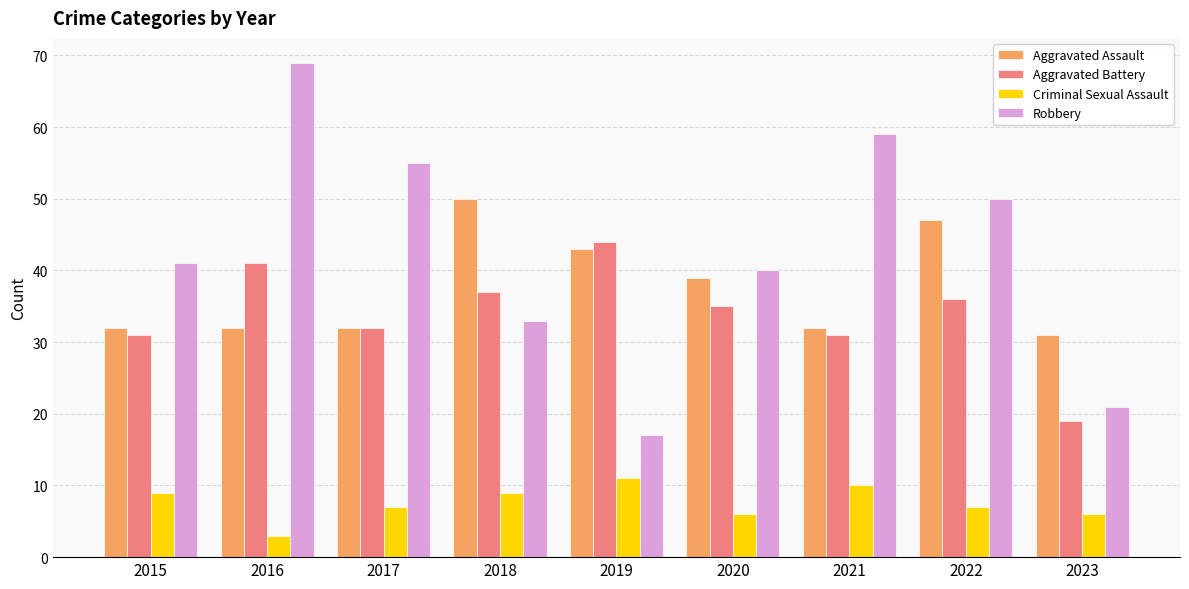

Rank the series by their maximum value, from highest to lowest.

Robbery, Aggravated Assault, Aggravated Battery, Criminal Sexual Assault